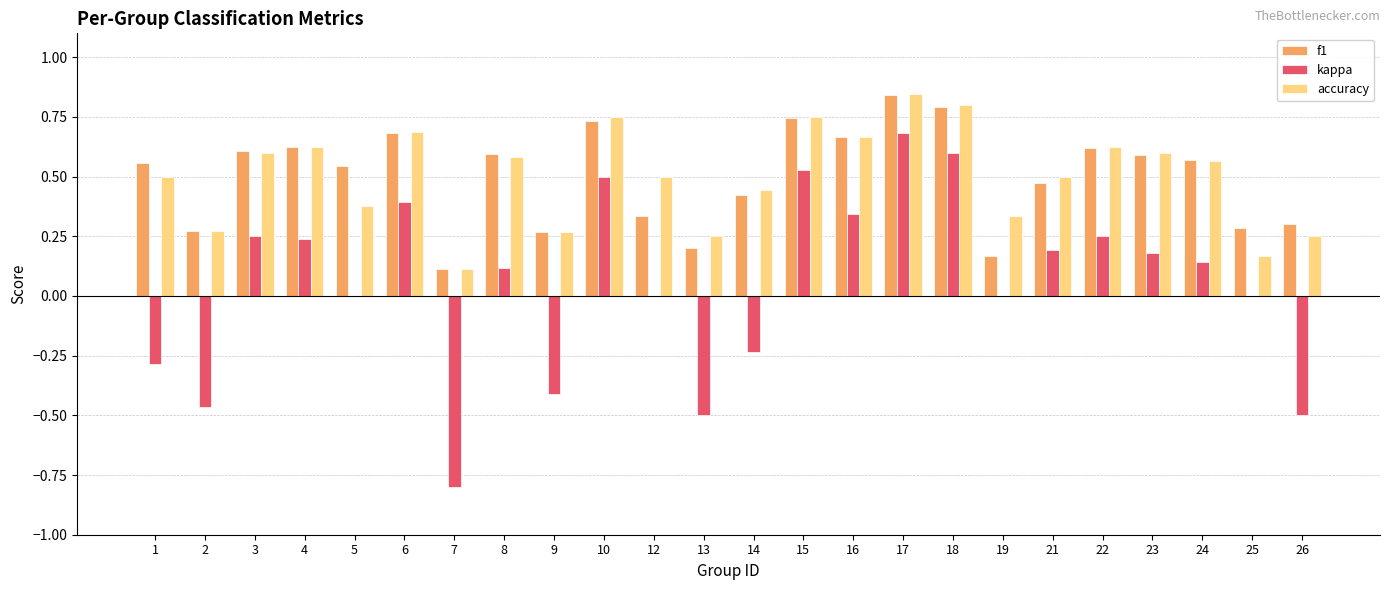

What is the sum of all kappa values?

1.2